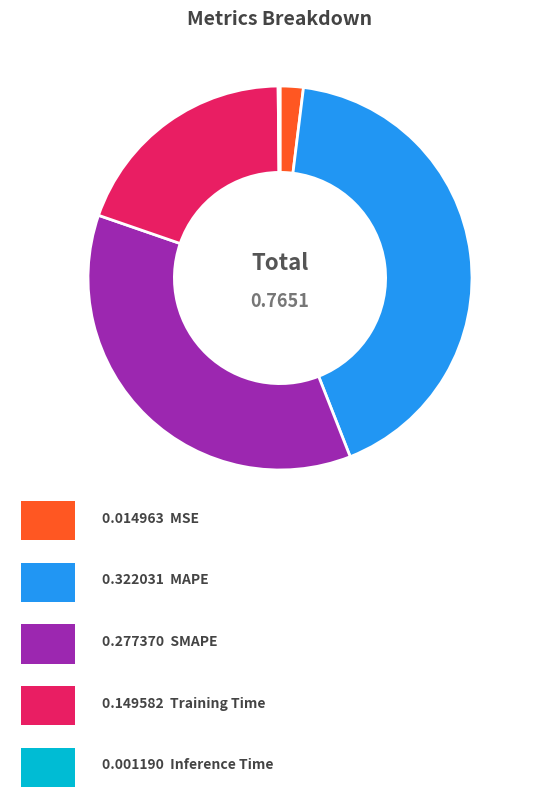

Does any single category account for the majority?

No